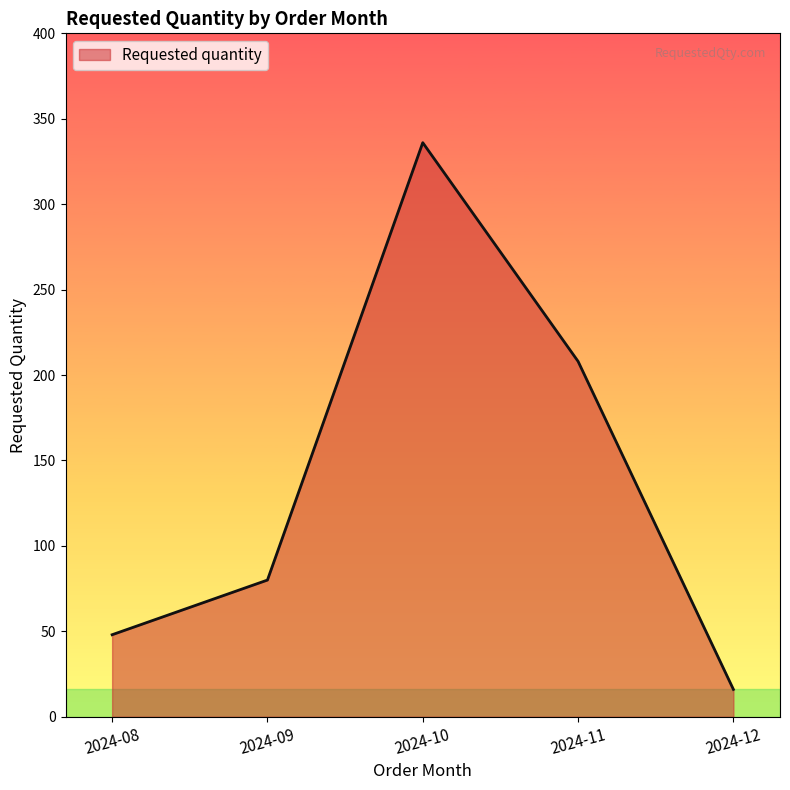

Where is the first local maximum?

2024-10